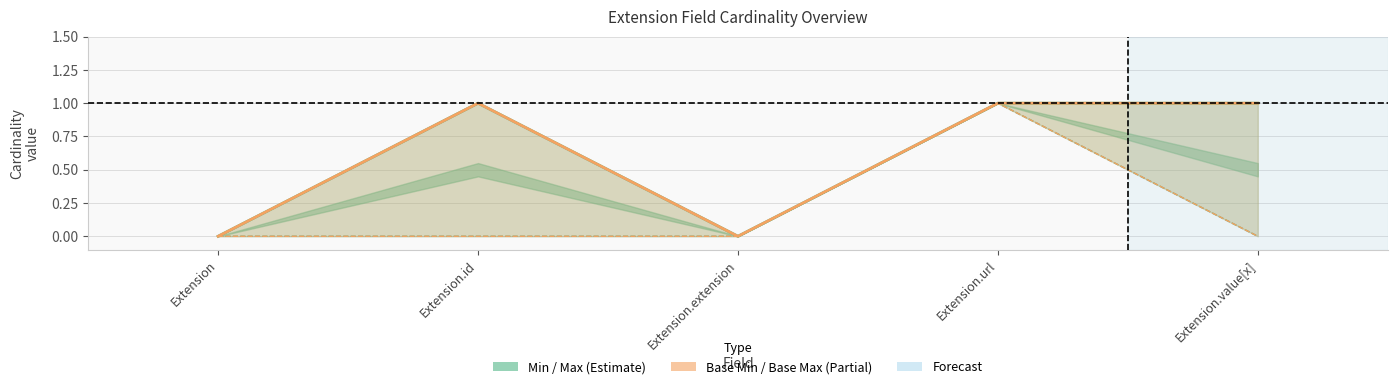

The value of Base Min at Extension.url is 1. True or false?

True